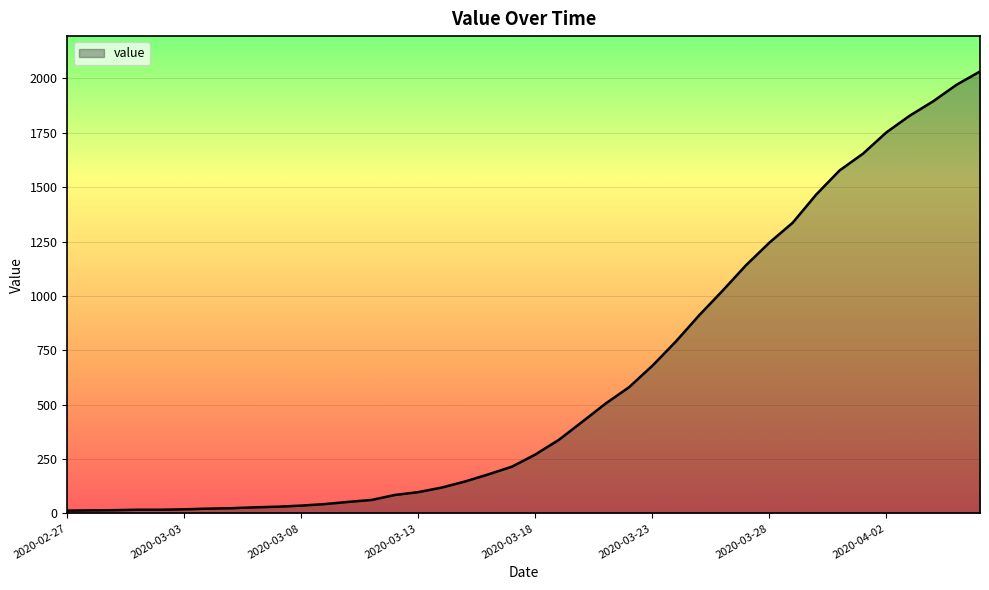

What is the greatest value displayed?

2032